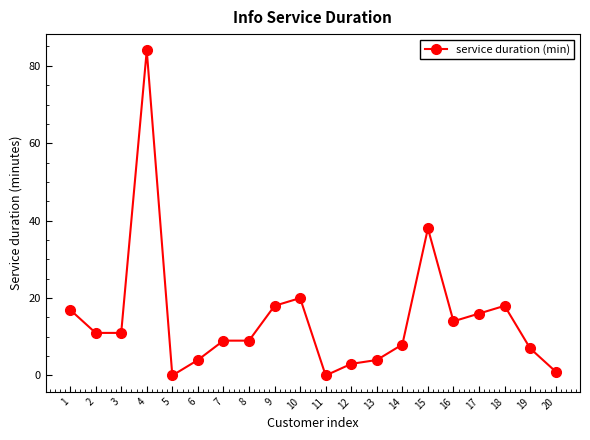

Reading left to right, transcribe all the data shown in this chart.

17.0	11.0	11.0	84.0	0.0	4.0	9.0	9.0	18.0	20.0	0.0	3.0	4.0	8.0	38.0	14.0	16.0	18.0	7.0	1.0